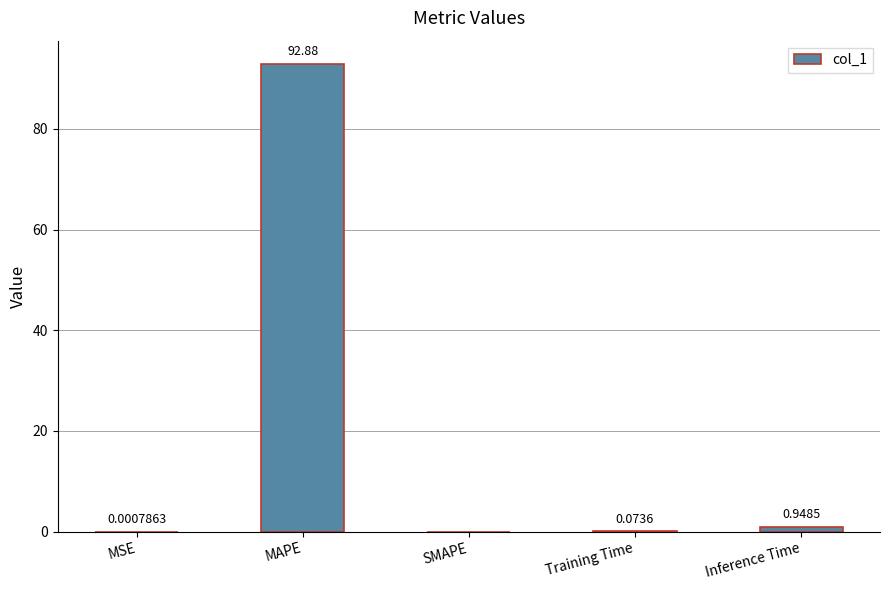

What is the average value?

18.8